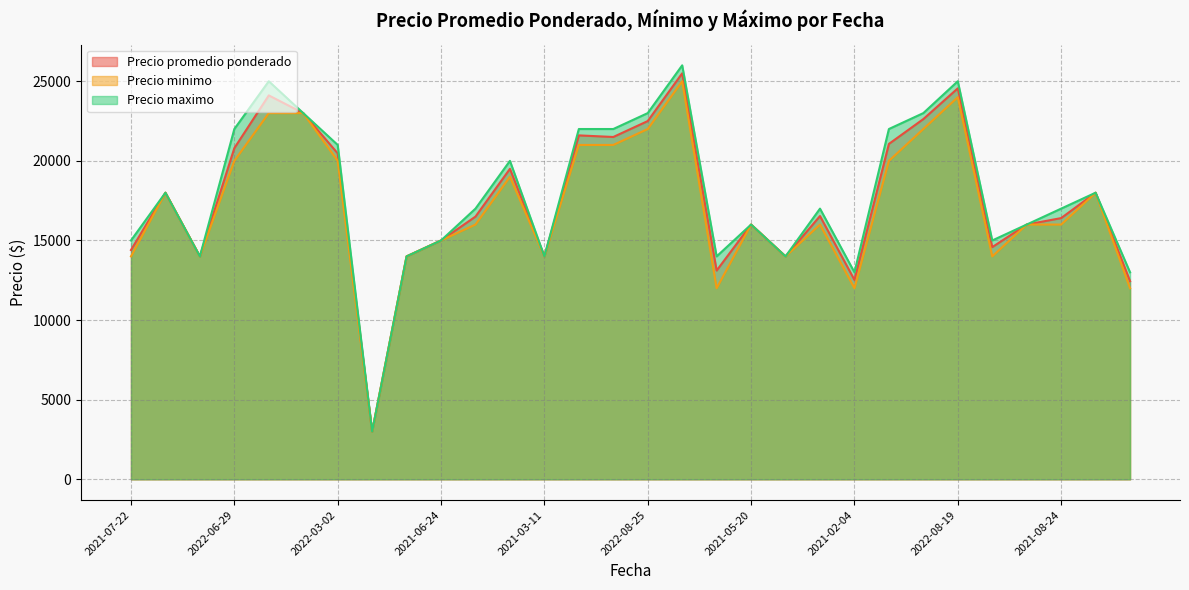

What is the difference between the Precio maximo values at 2022-08-25 and 2022-03-02?

2000